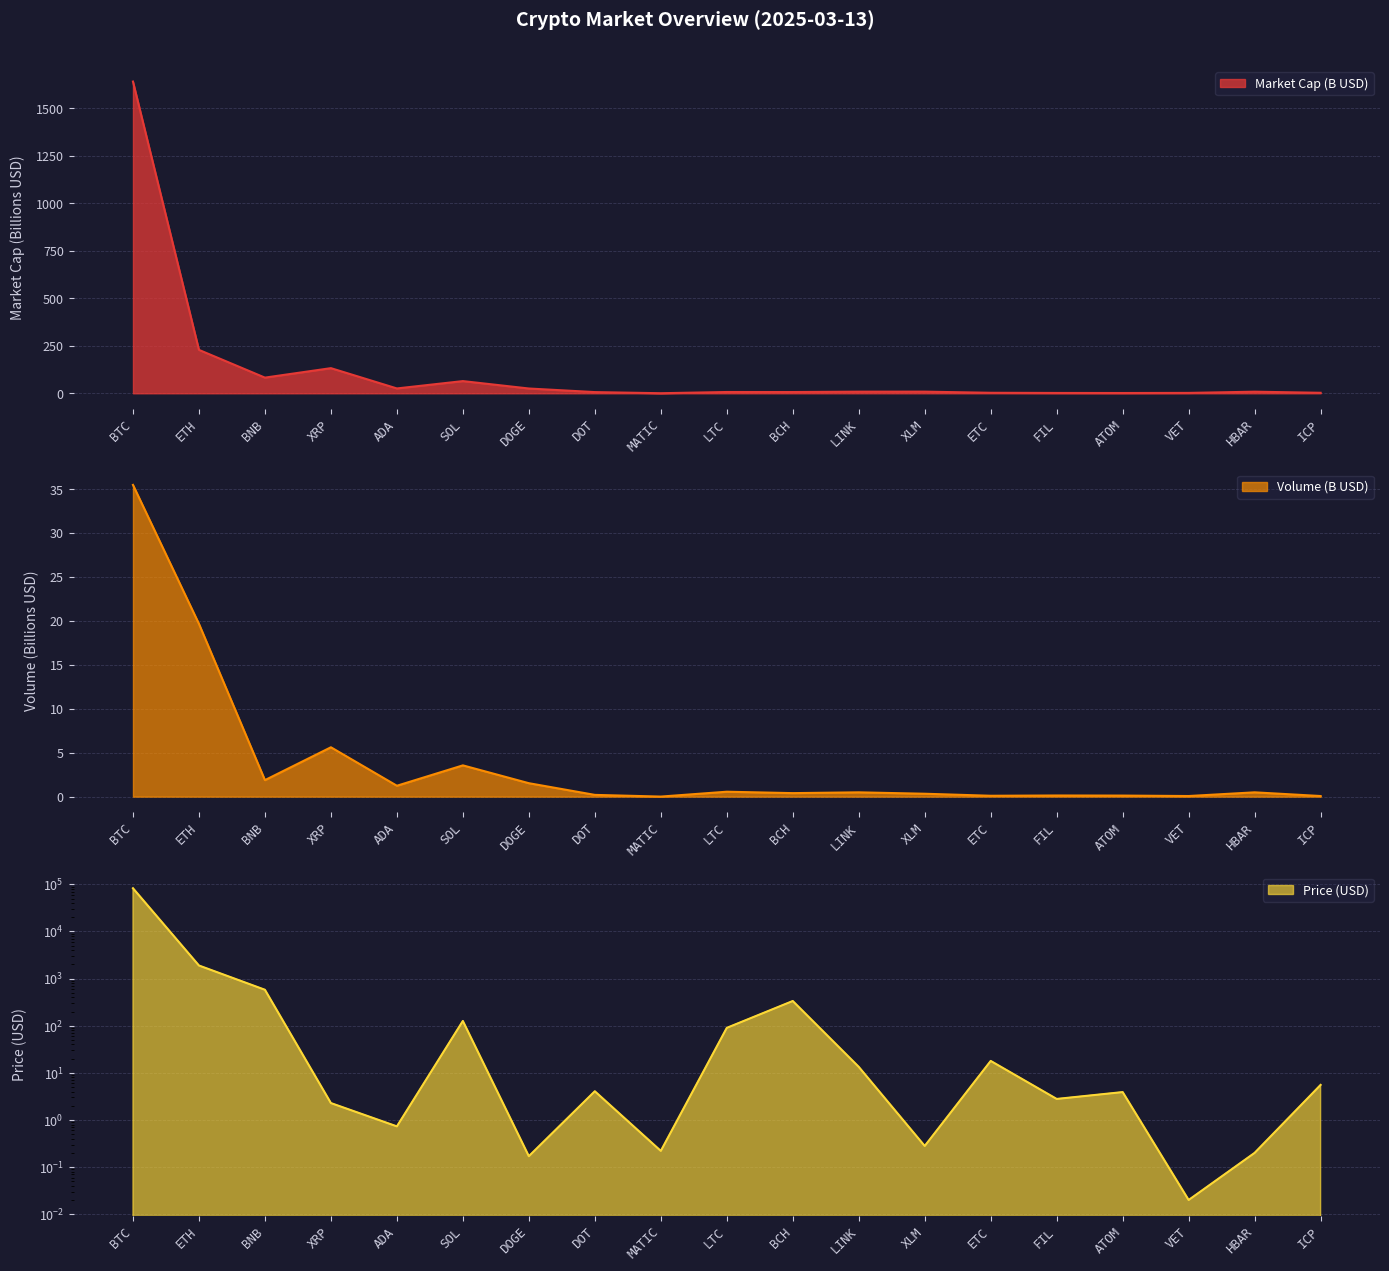

Which label corresponds to the smallest value in the chart?

MATIC